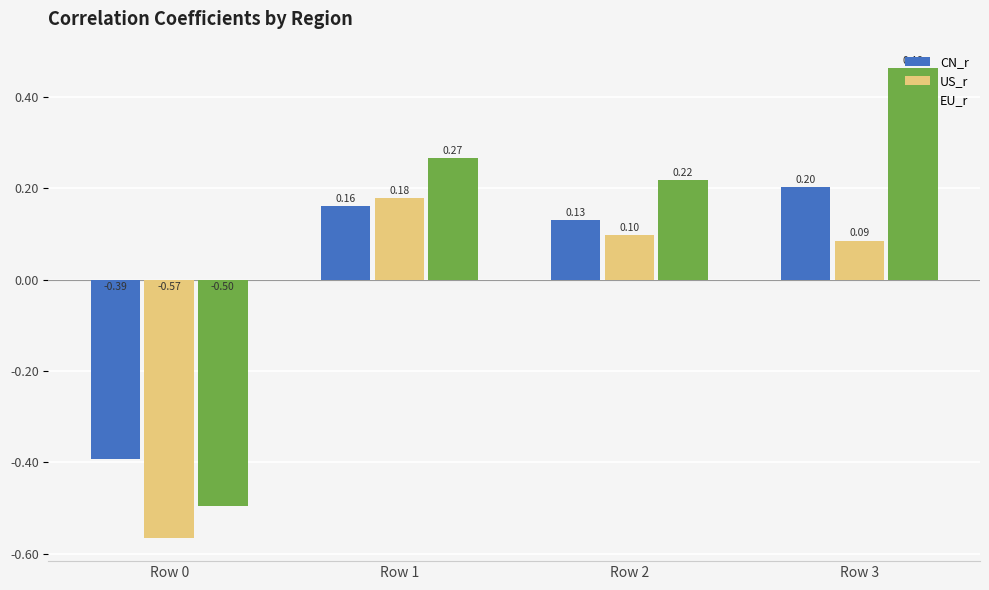

The CN_r series shows 0.2 at Row 1. True or false?

True